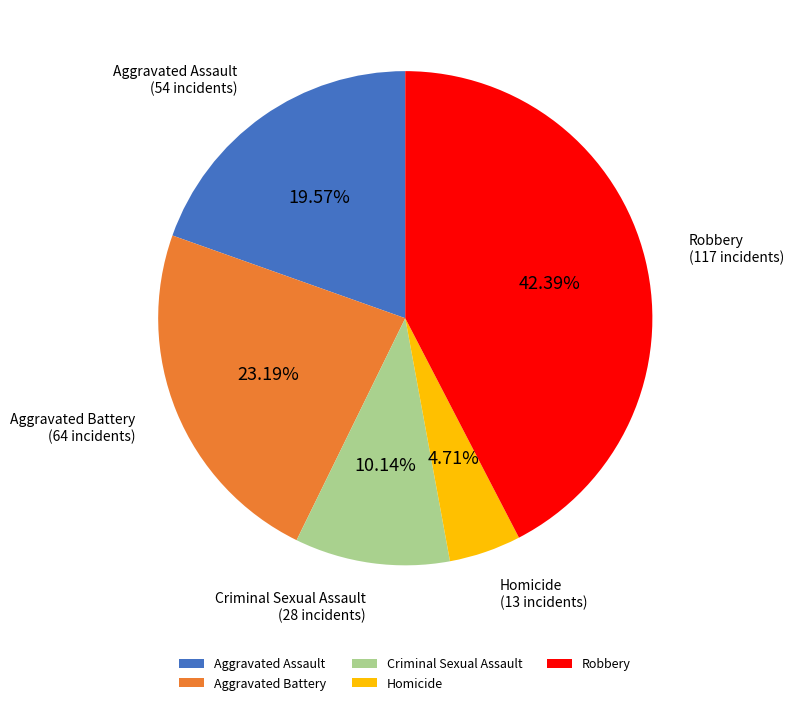

Which category has the biggest portion of the pie?

Robbery